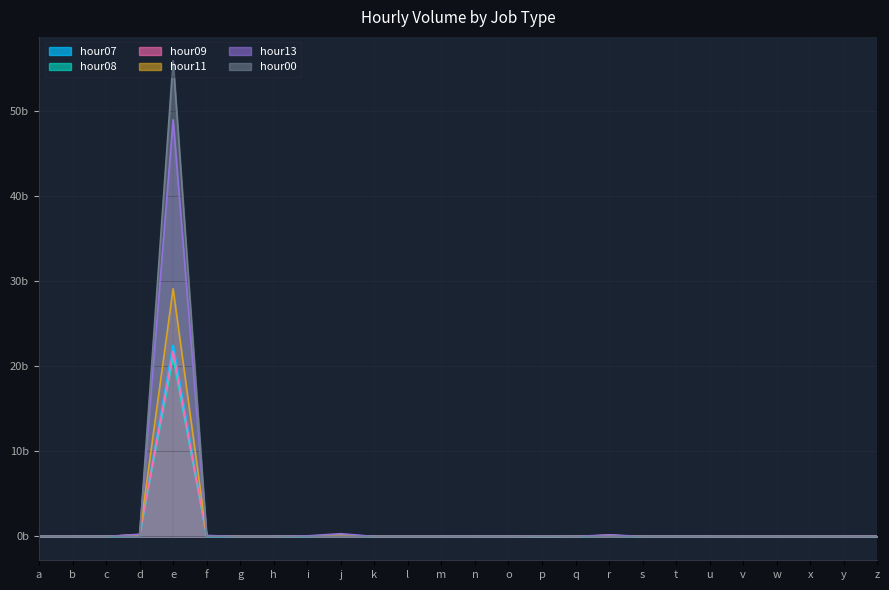

What value does the hour07 series have at d?

0.1